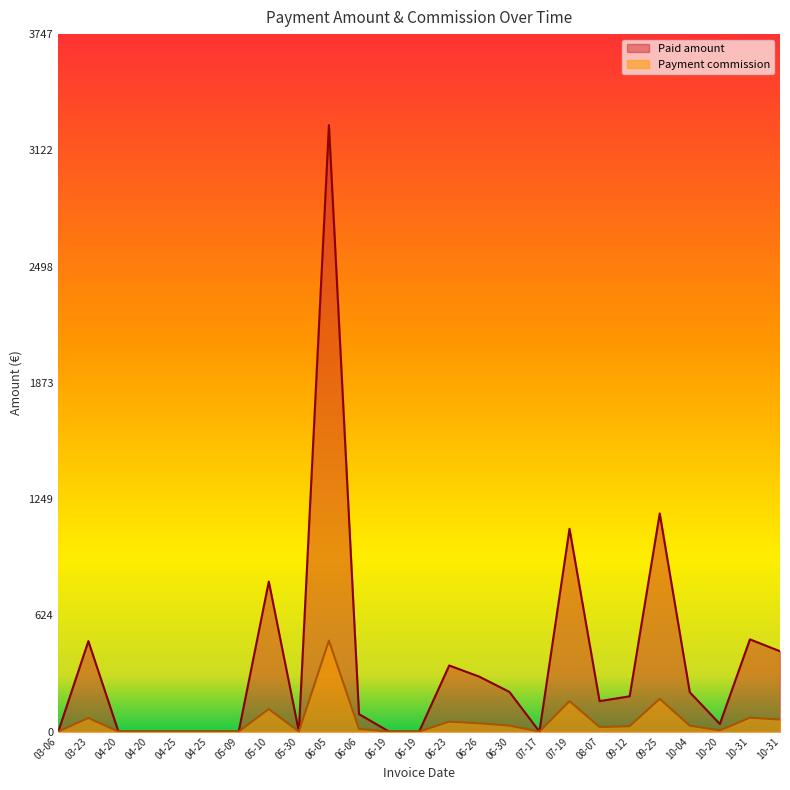

What is the difference between the second highest and second lowest values in the Payment commission series?

175.7